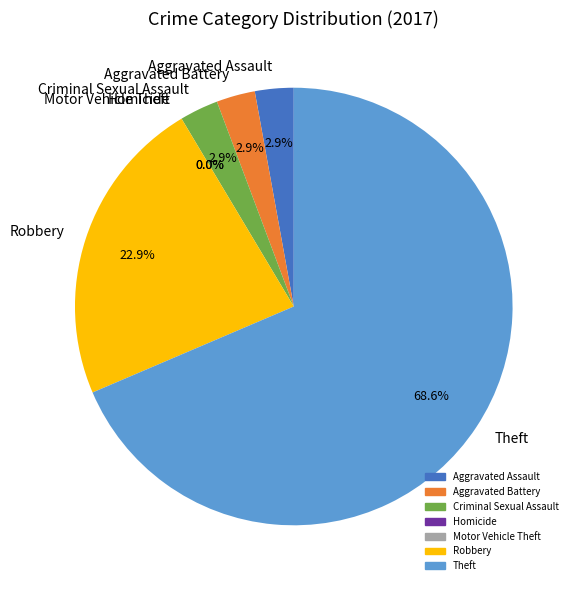

Rank the categories by value from lowest to highest.

Homicide, Motor Vehicle Theft, Aggravated Assault, Aggravated Battery, Criminal Sexual Assault, Robbery, Theft